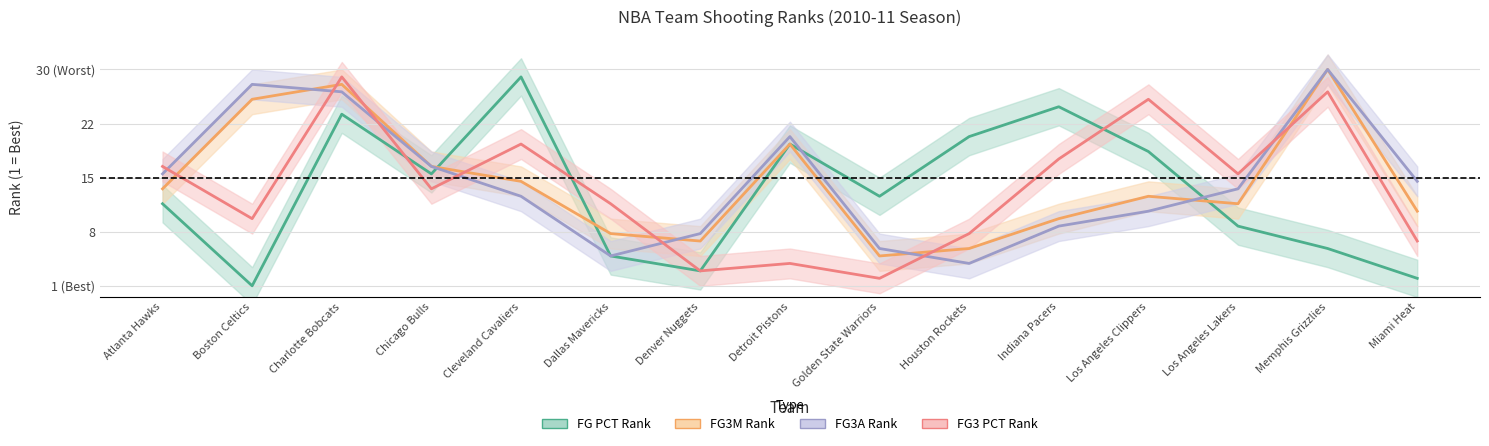

What is the approximate value of FG PCT Rank at Cleveland Cavaliers?

1.0